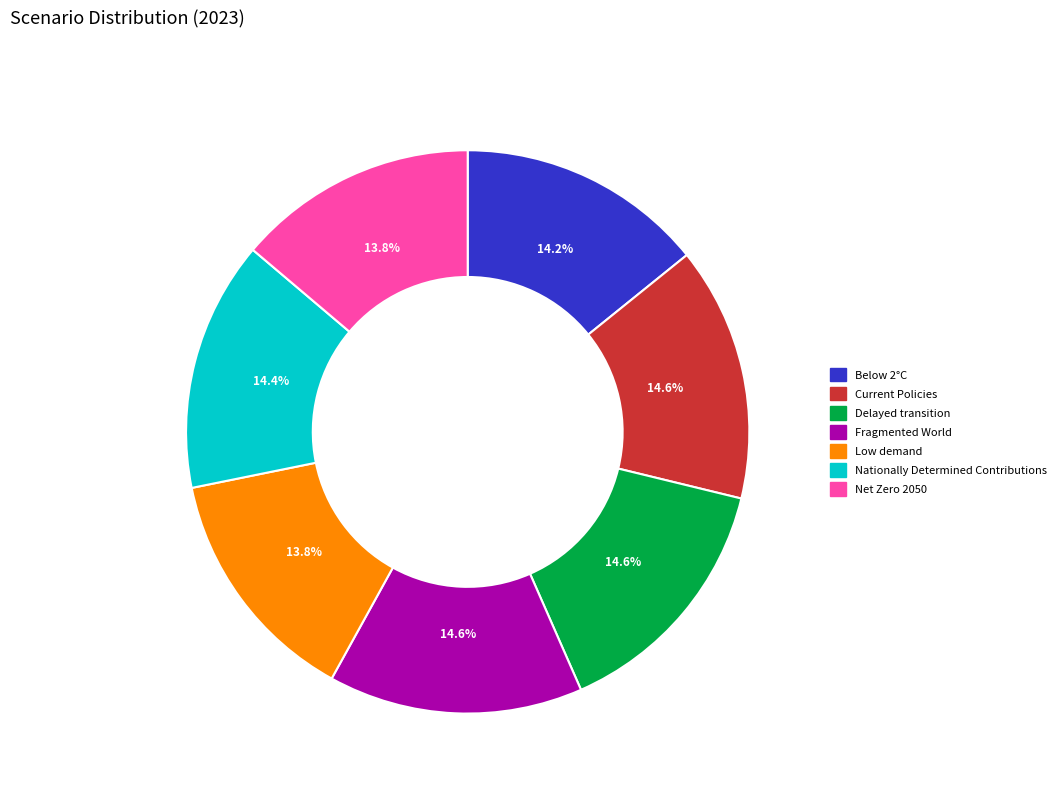

Is there a majority slice in this chart?

No